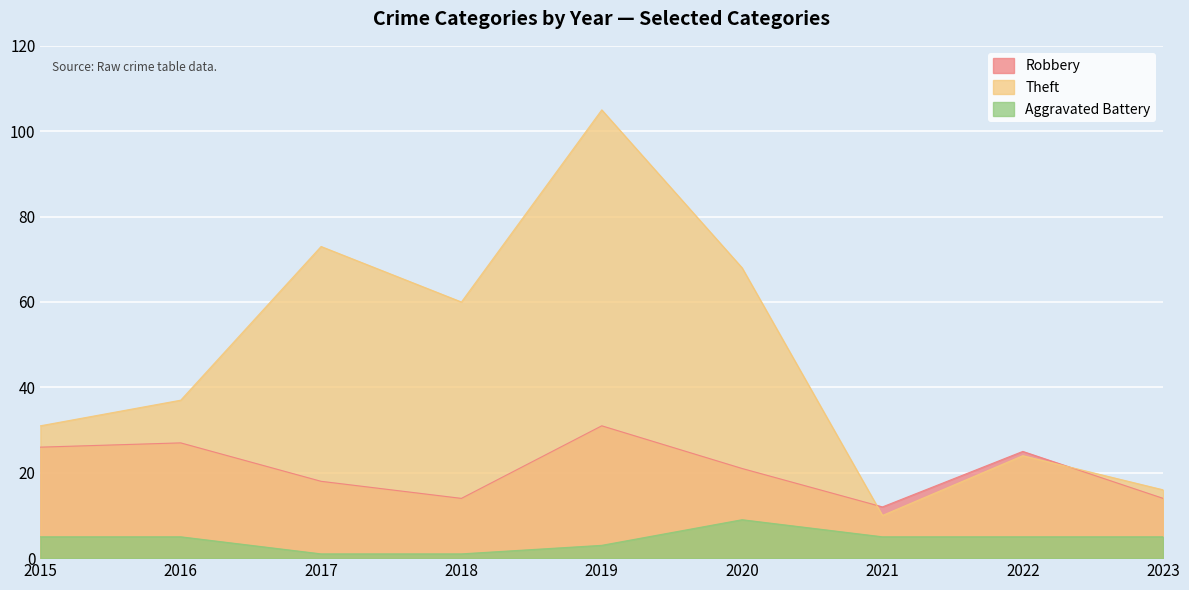

List the series in order of their peak value, highest first.

Theft, Robbery, Aggravated Battery